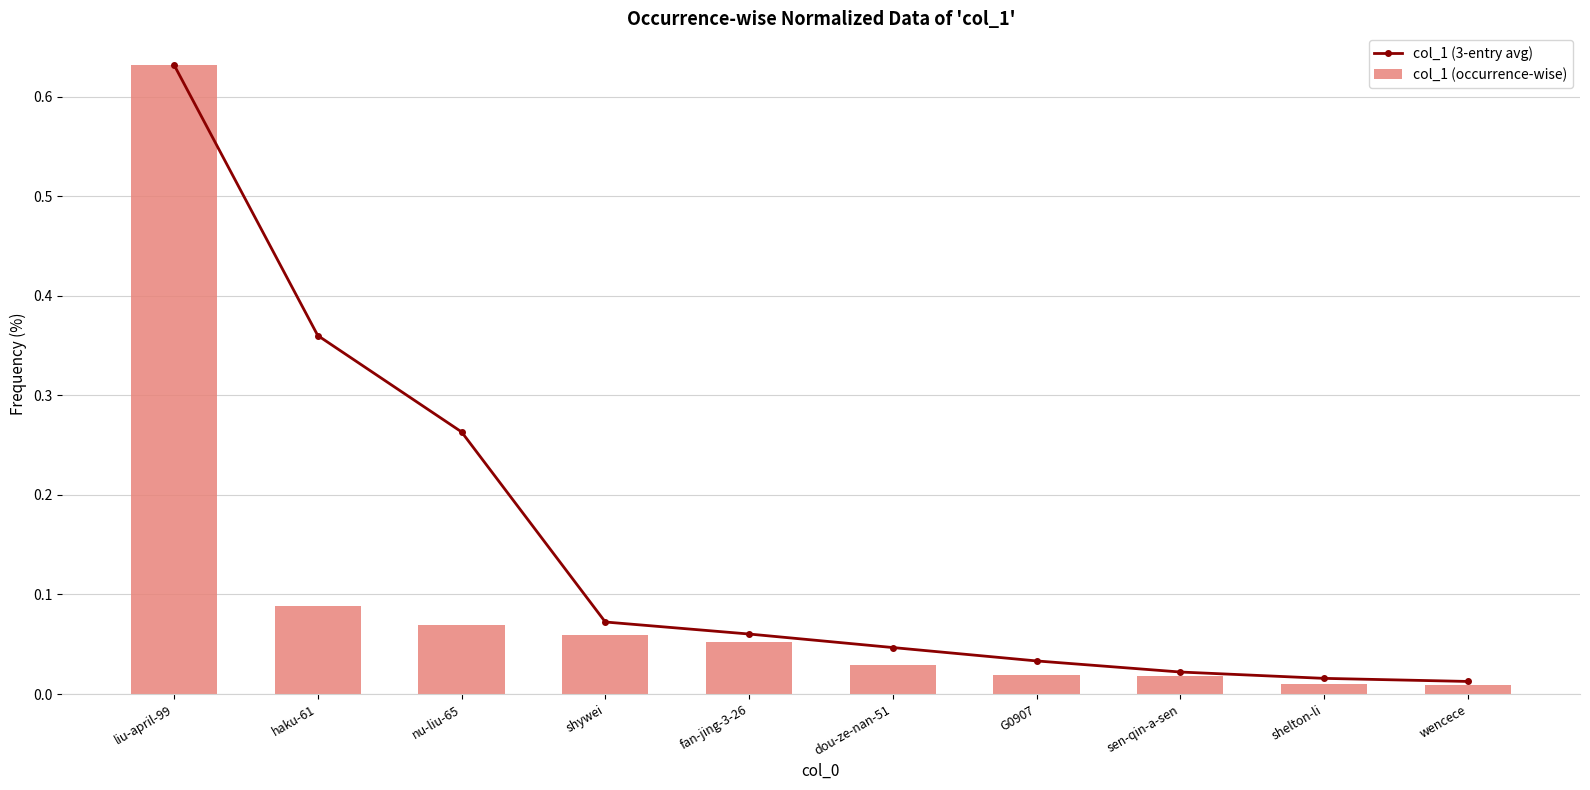

At which label is col_1 (3-entry avg) closest to 0?

wencece